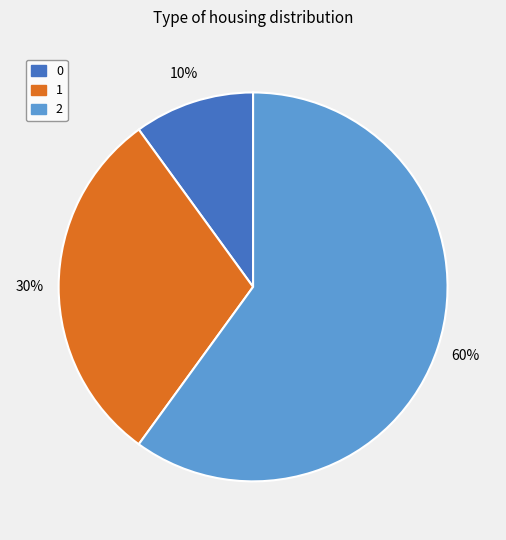

Does 1 represent more than half of the total?

No